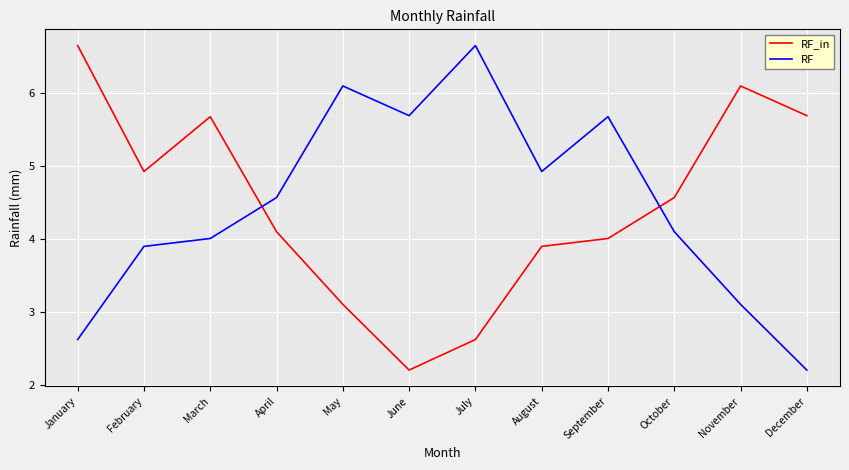

What is the total value across all series at July?

9.3